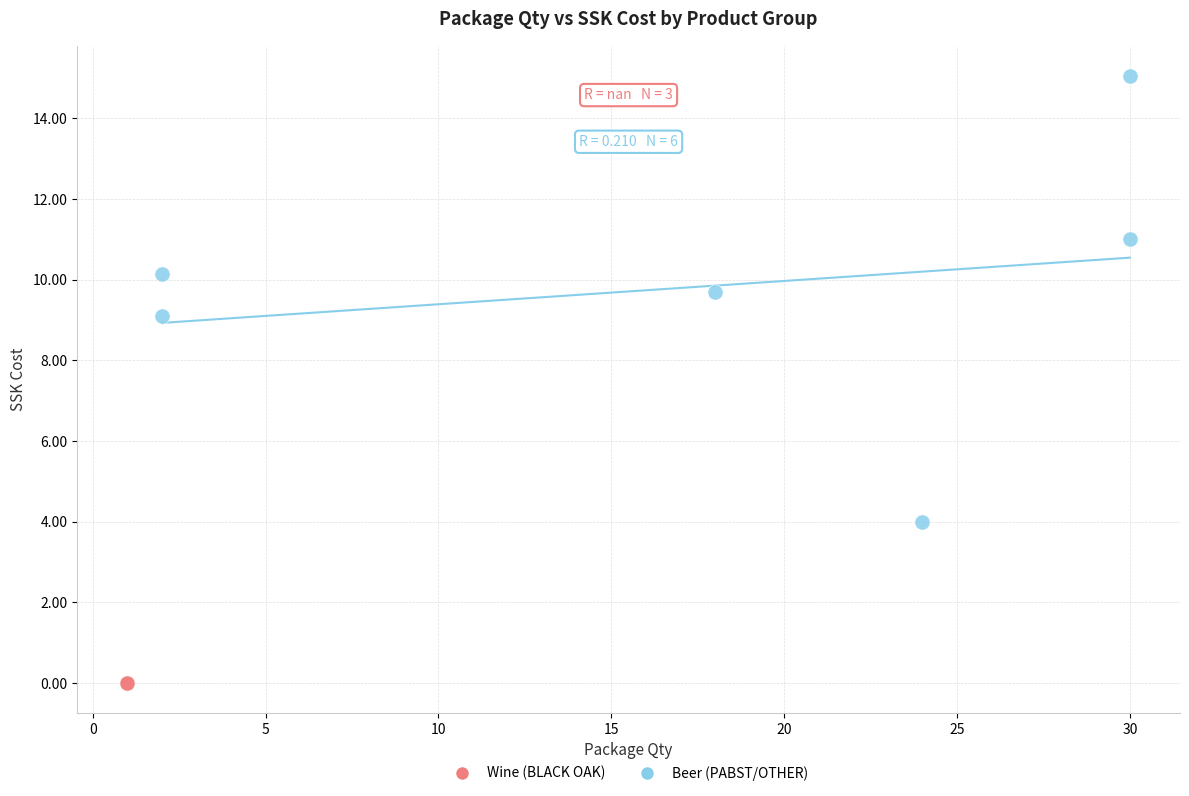

Which series contains the lowest Y value?

Wine (BLACK OAK)